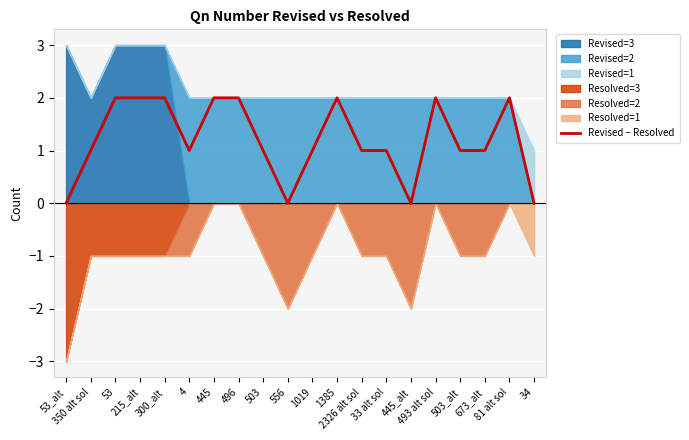

What is the value of the 3rd point from the left?

2